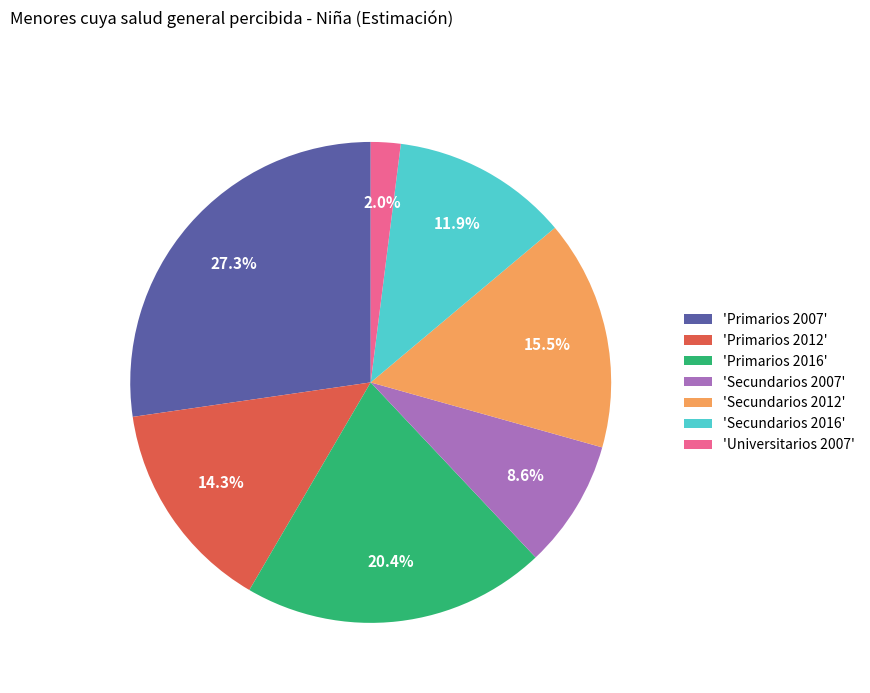

Which slice is the smallest?

'Universitarios 2007'